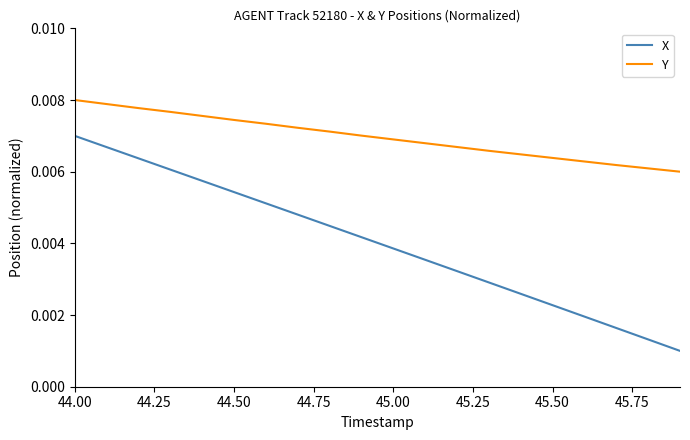

Rank the series by their maximum value, from lowest to highest.

X, Y